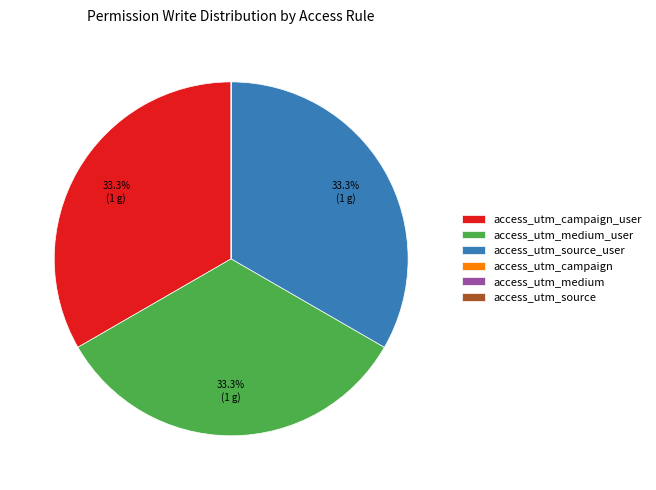

Does any single category account for the majority?

No